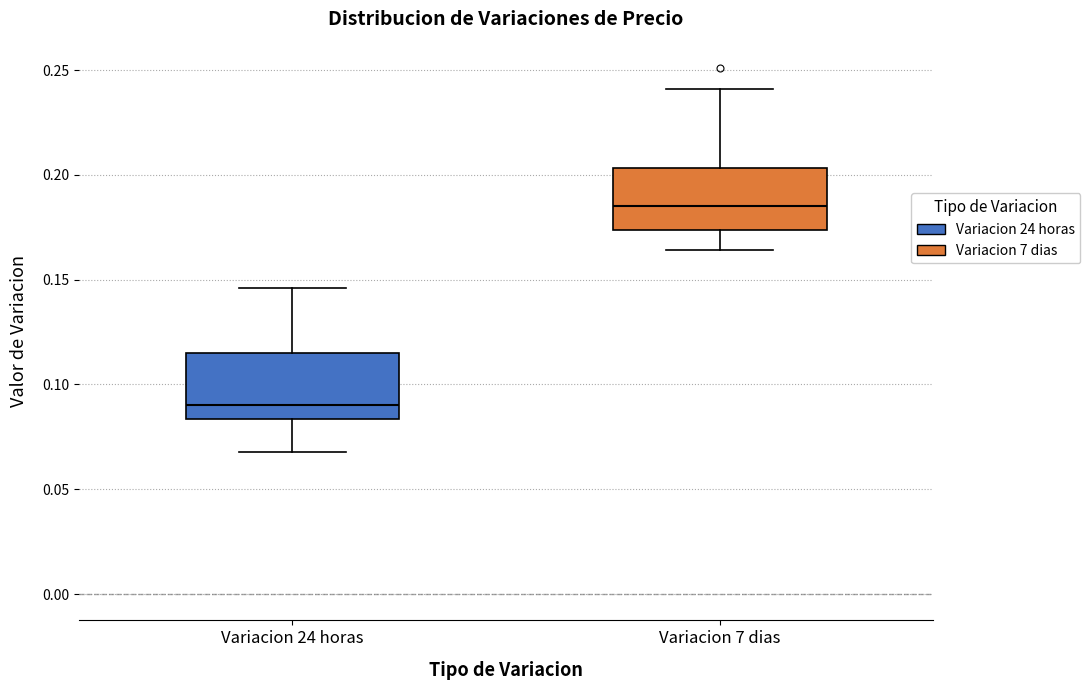

Reading left to right, read every box against the y-axis: the position of its median line, the range the box covers, and the ends of its whiskers. The values are not printed on the chart, so give them approximately, as read against the axis.

Variacion 24 horas: median 0.090, box 0.085 to 0.115, whiskers 0.070 to 0.145
Variacion 7 dias: median 0.185, box 0.175 to 0.205, whiskers 0.165 to 0.240